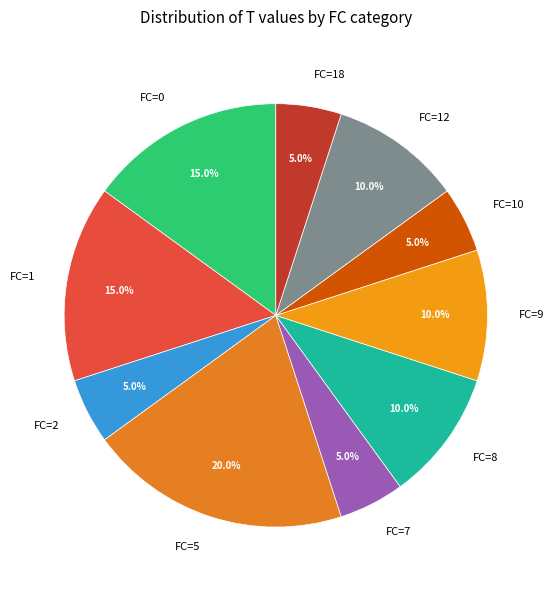

Is there a majority slice in this chart?

No